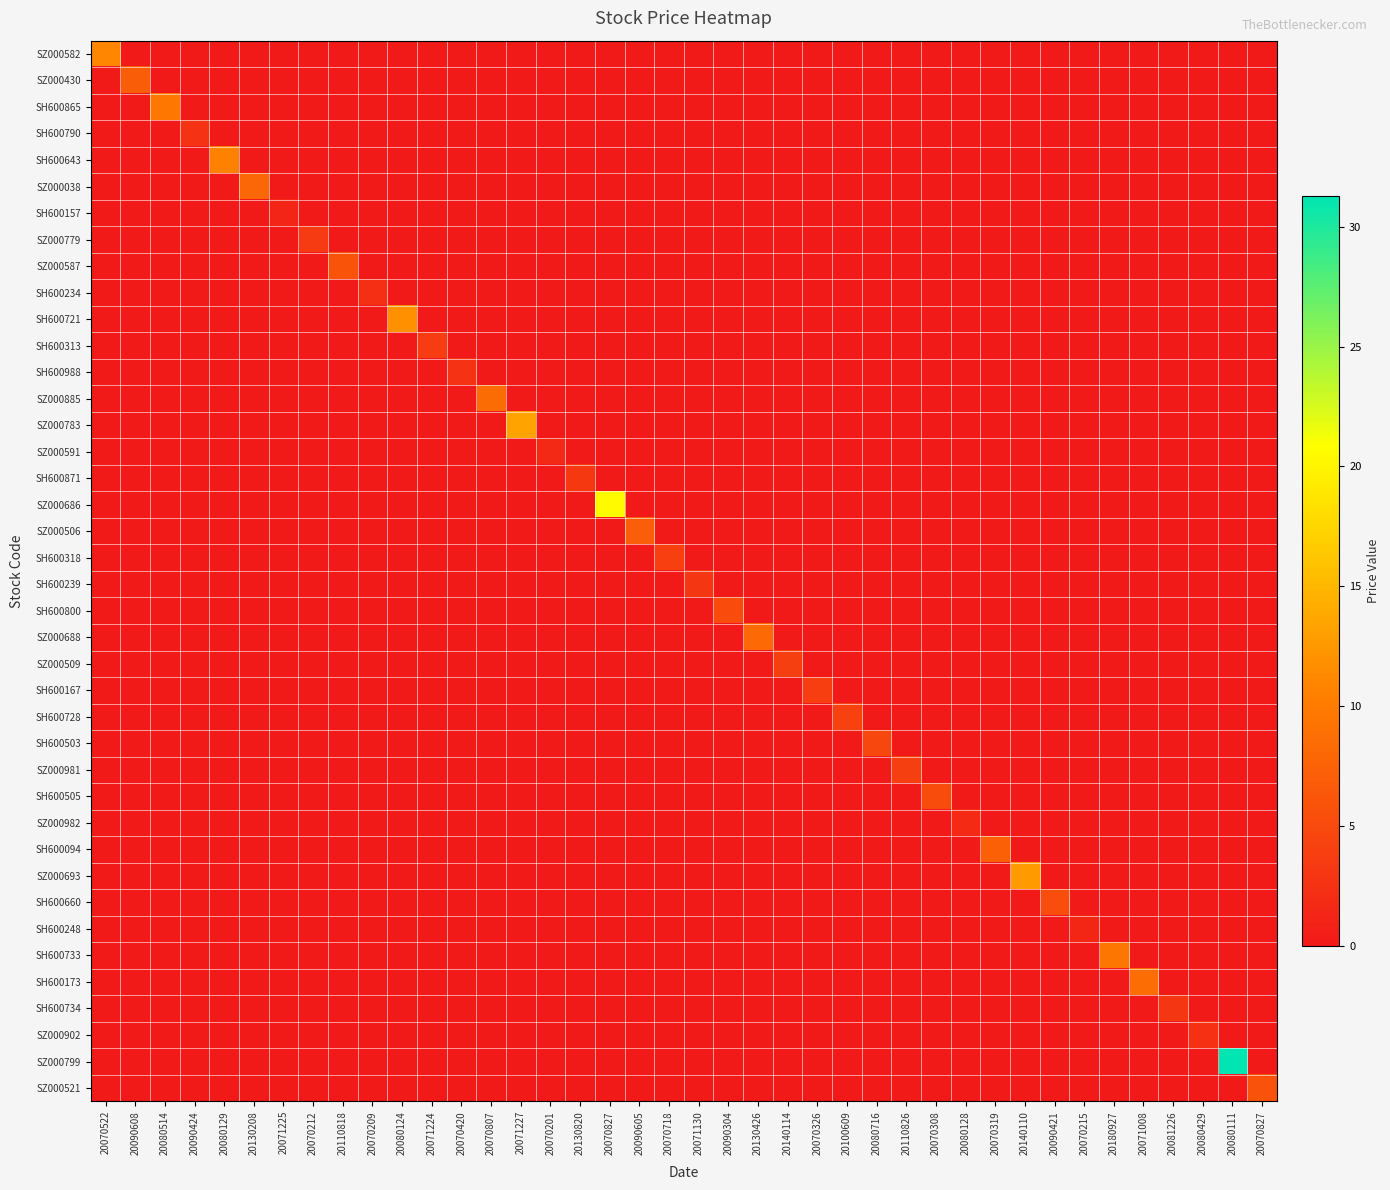

At which category does the chart reach its minimum across all series?

20090608